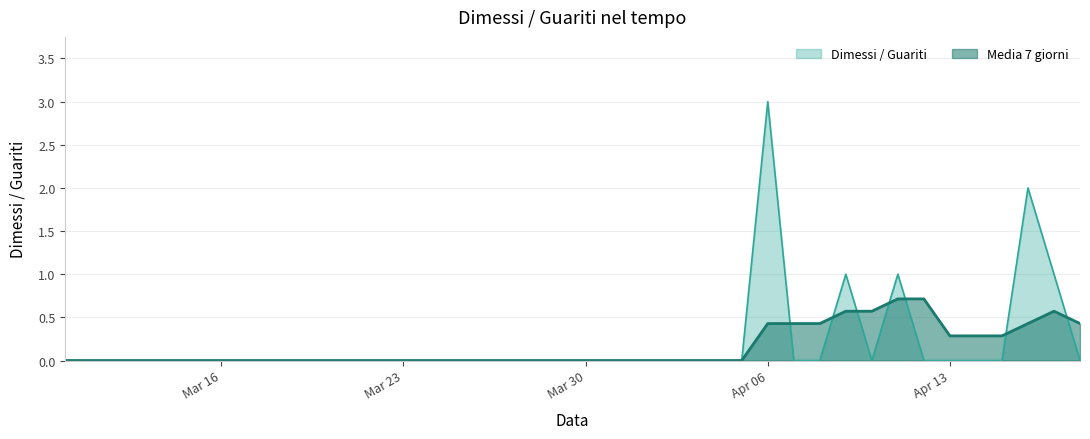

Does the chart have visible grid lines?

Yes